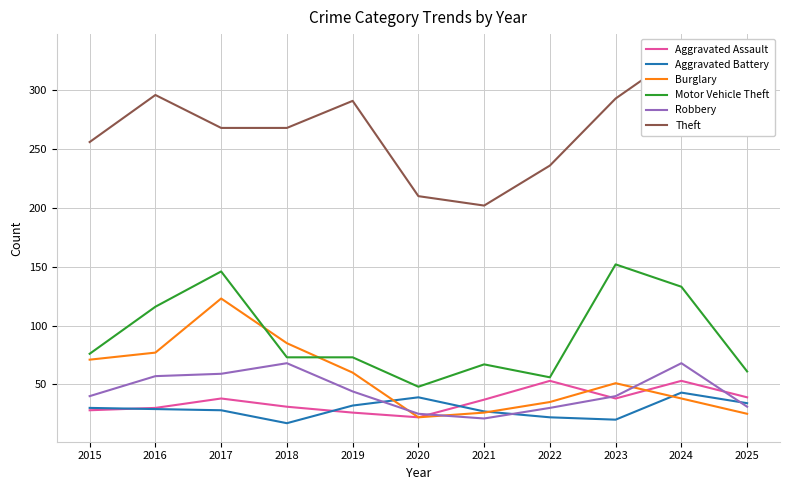

At which category does Aggravated Assault reach its first local peak?

2017